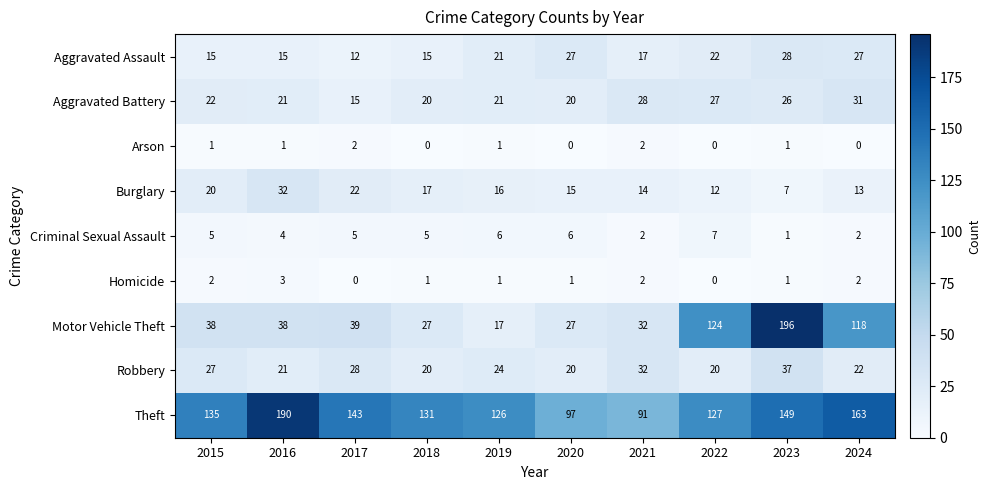

Is it true that Robbery equals 24 at 2019?

True